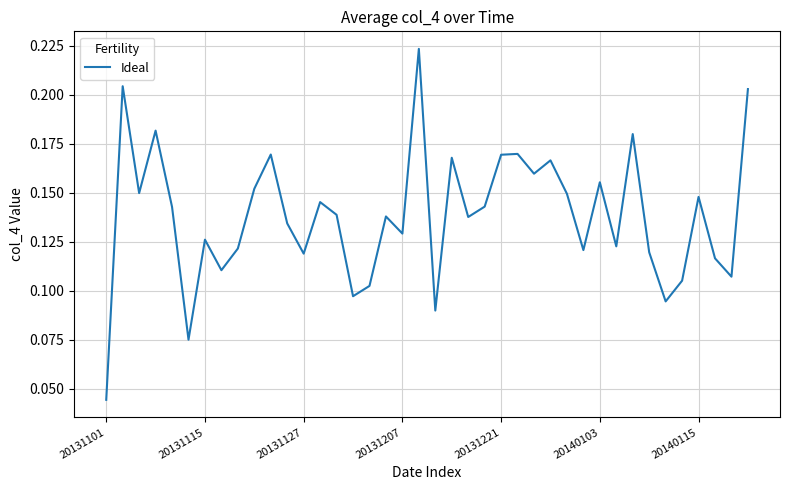

What is the greatest value displayed?

0.2